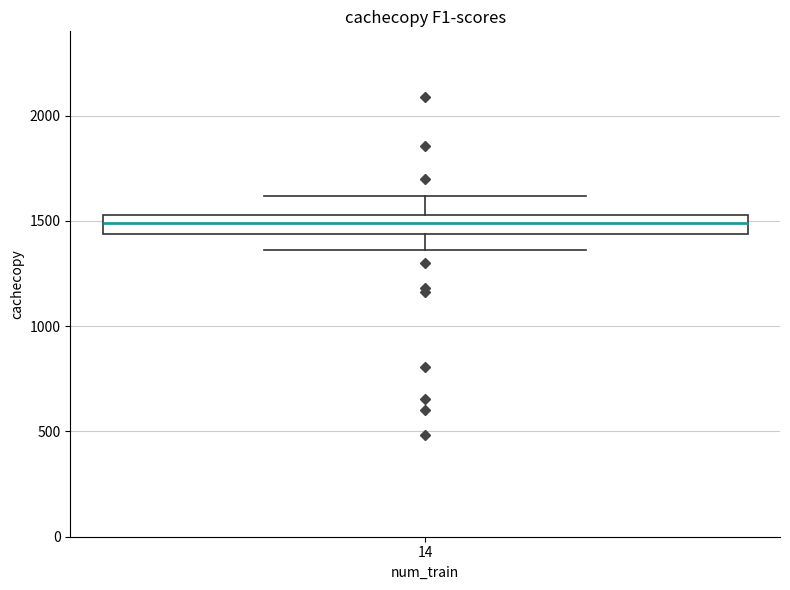

Transcribe this box plot: give where the median line is, the range the box spans, and where the two whiskers end, as read against the y-axis. The values are not printed on the chart, so give them approximately, as read against the axis.

median 1500, box 1450 to 1550, whiskers 1350 to 1600